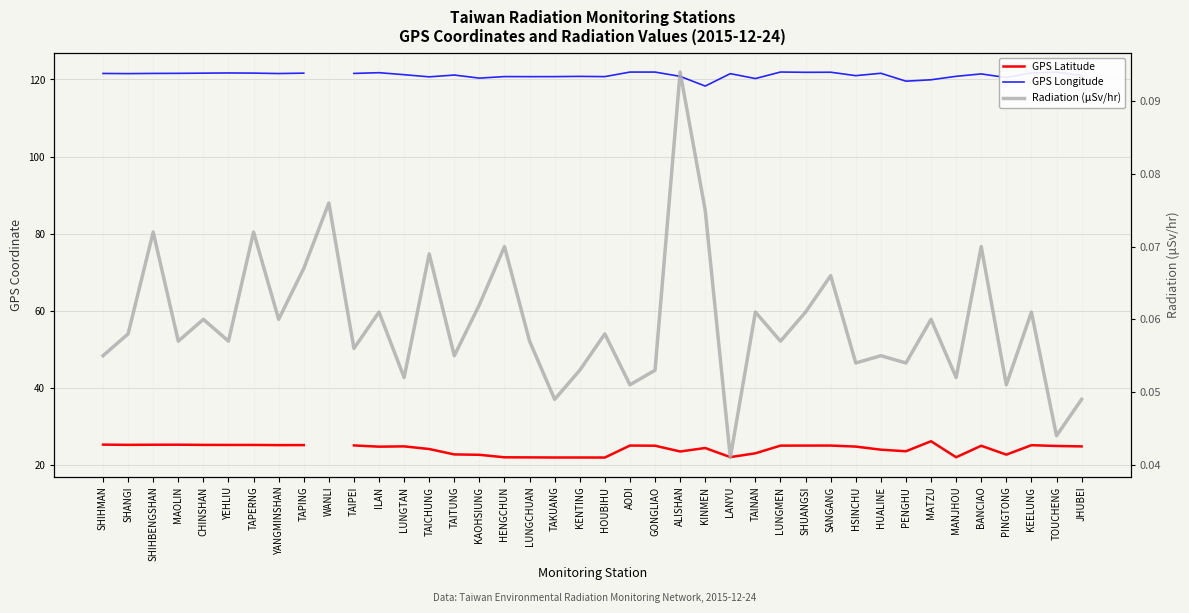

What is the difference between the maximum and minimum values in the Radiation (μSv/hr) series?

0.1